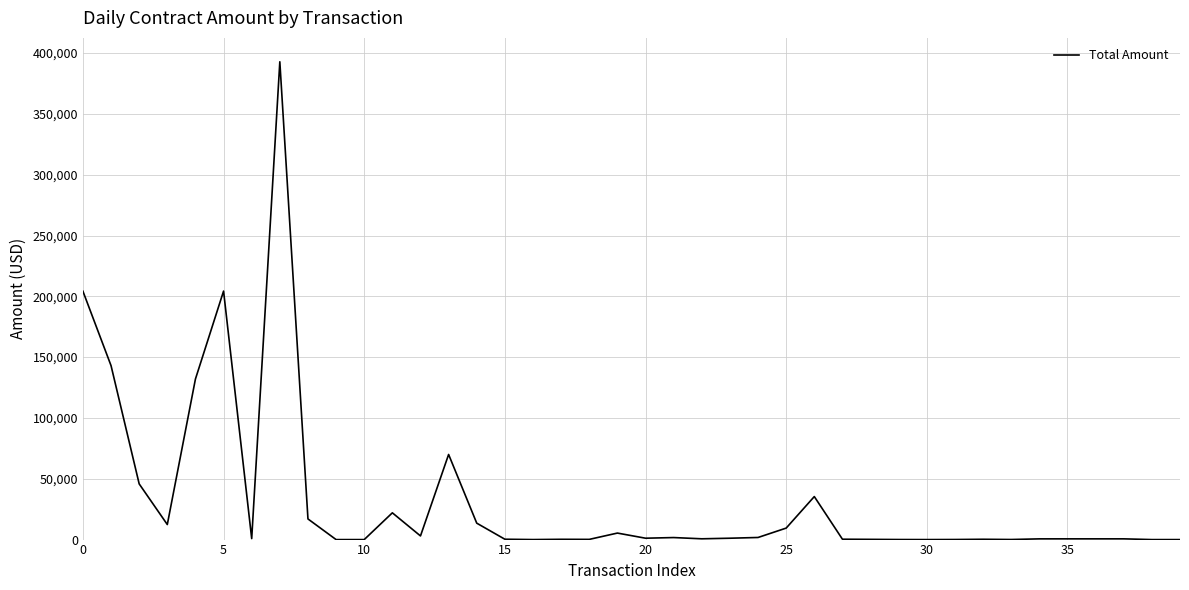

What is the difference between the maximum and minimum values?

392825.0